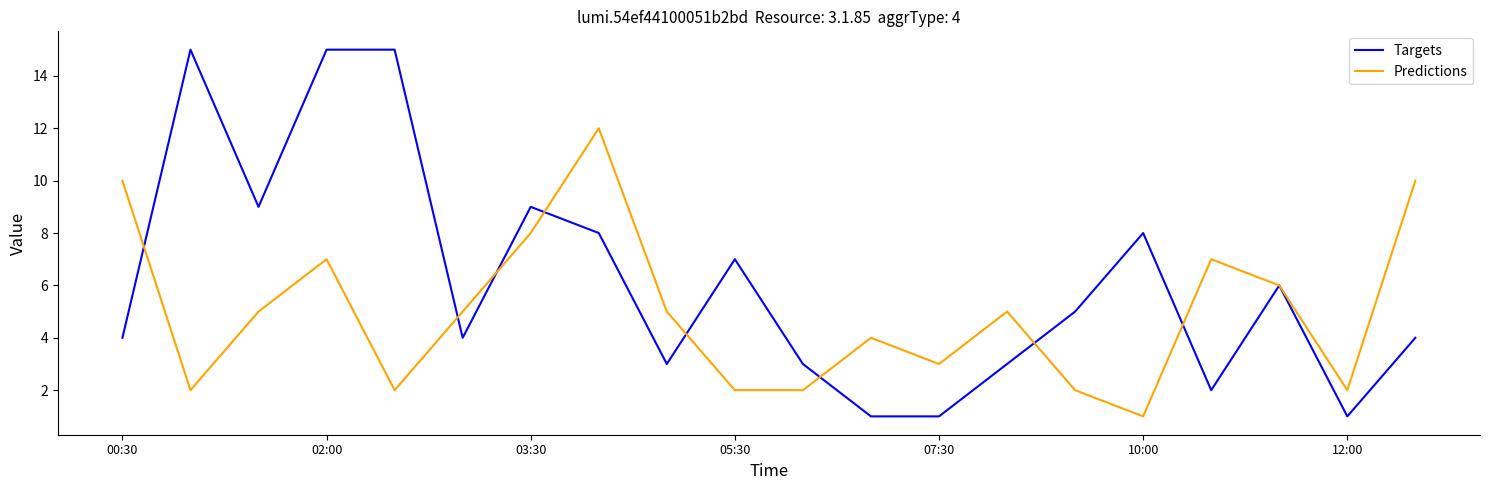

What is the highest value of the Targets series?

15